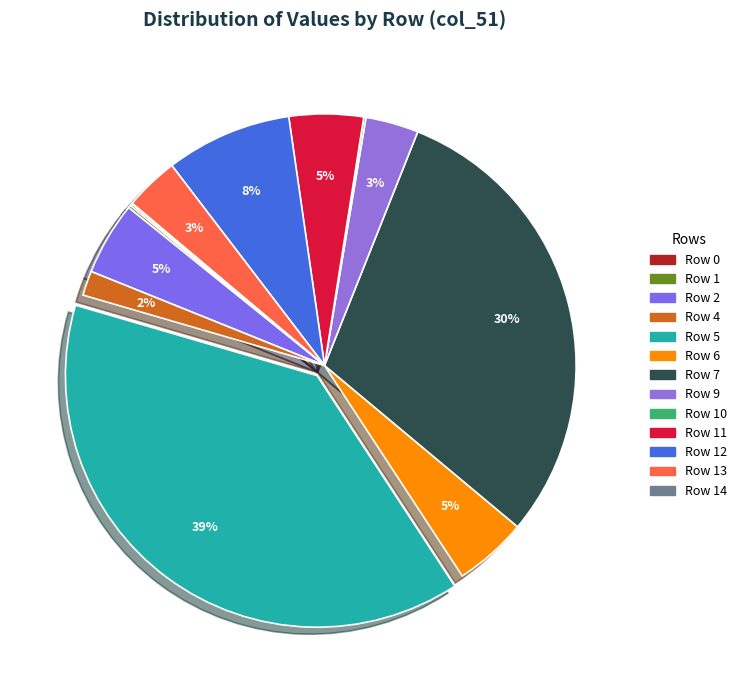

To the nearest percent, what is the average slice percentage?

8%